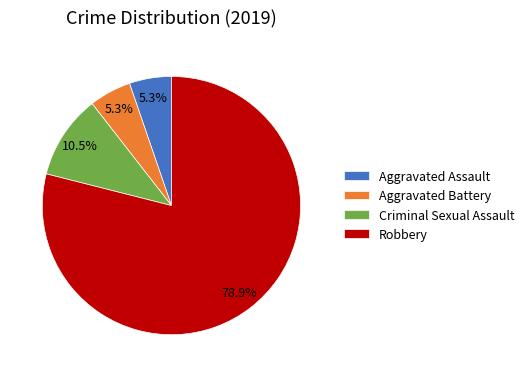

To the nearest percent, what percentage of the pie is Robbery?

79%